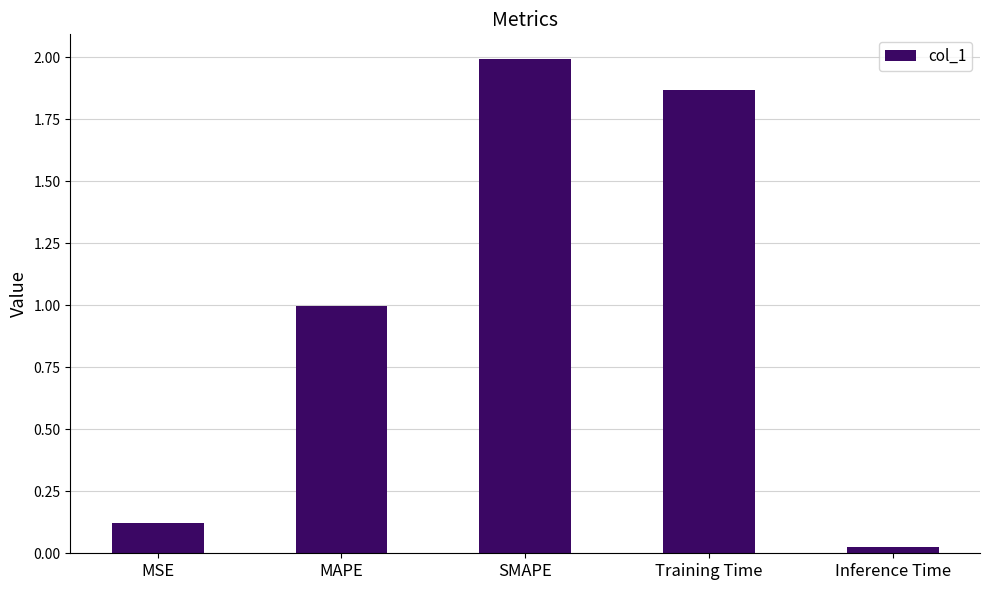

True or false: the data shows 1.1 at Training Time.

False